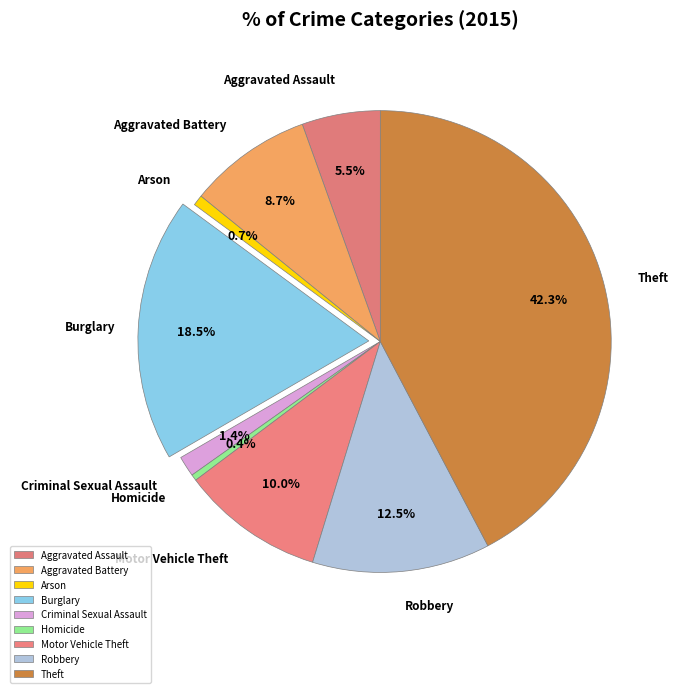

Approximately how many times larger is the value at Aggravated Battery compared to Robbery?

0.7